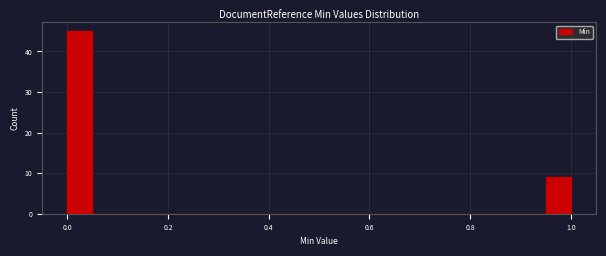

Around what value on the x-axis is the tallest bar? Give the approximate position of its centre, as read against the axis.

0.02